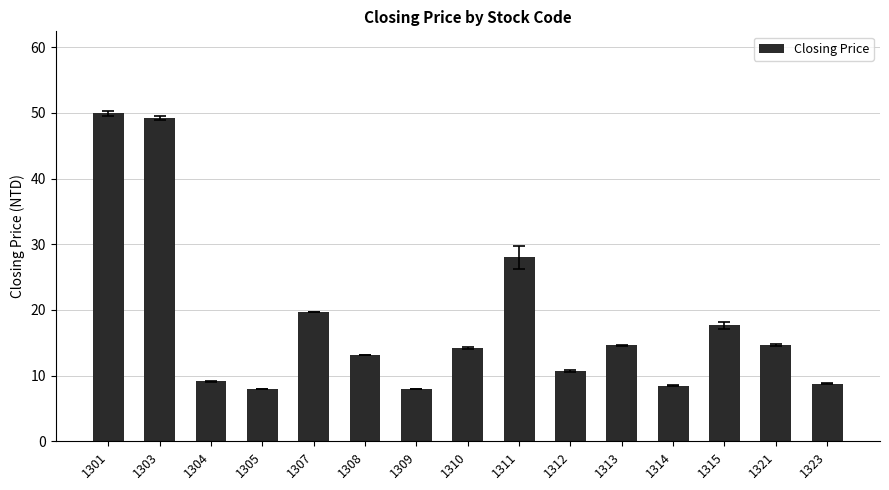

What is the smallest value displayed?

8.0